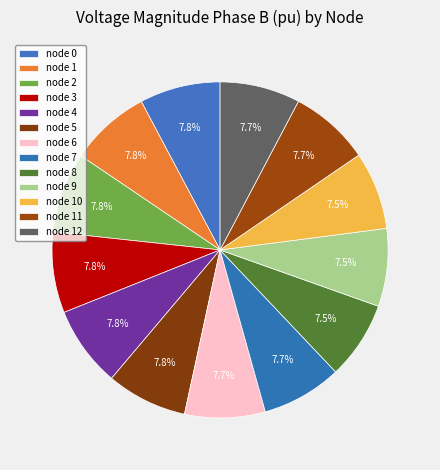

Count the number of slices in the pie.

13